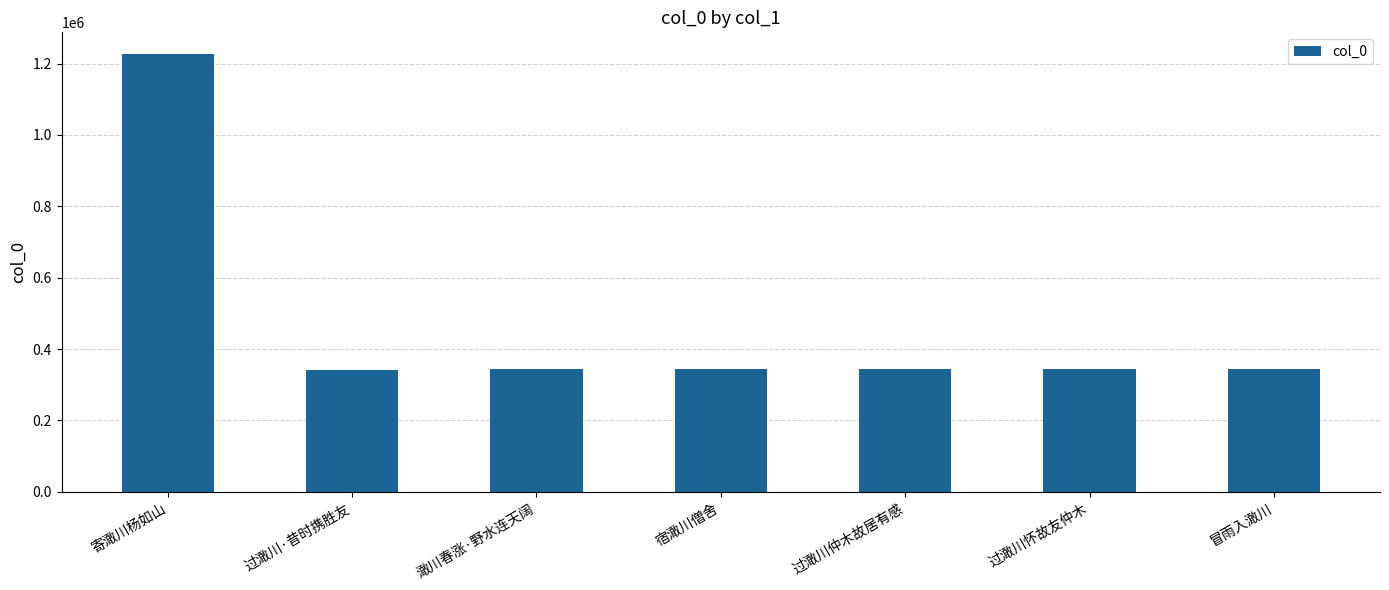

What is the difference between the second highest and second lowest values?

1756